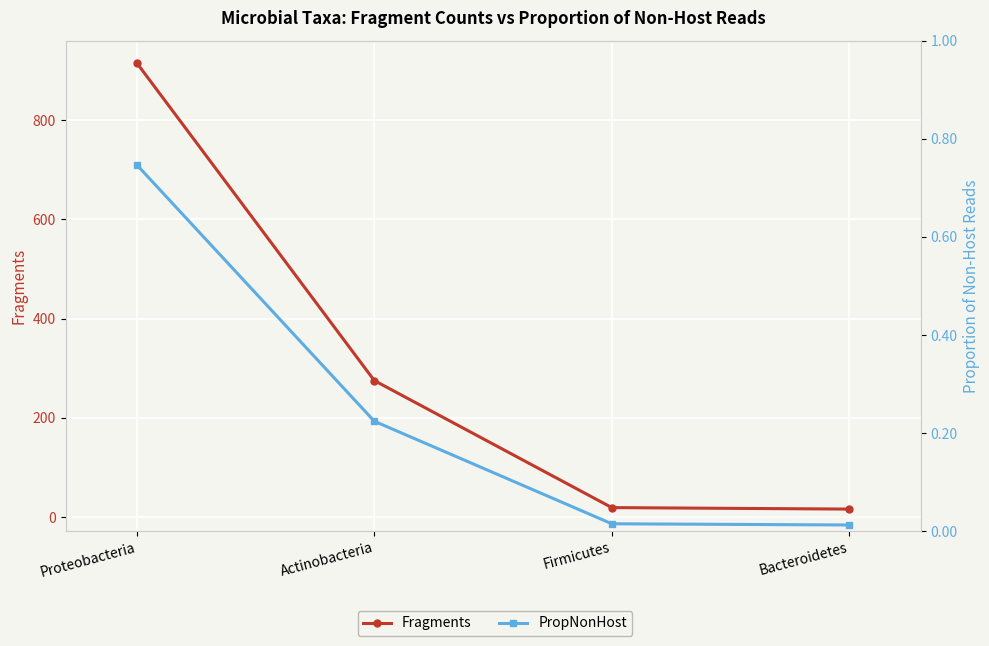

True or false: PropNonHost and Fragments cross at least once.

False